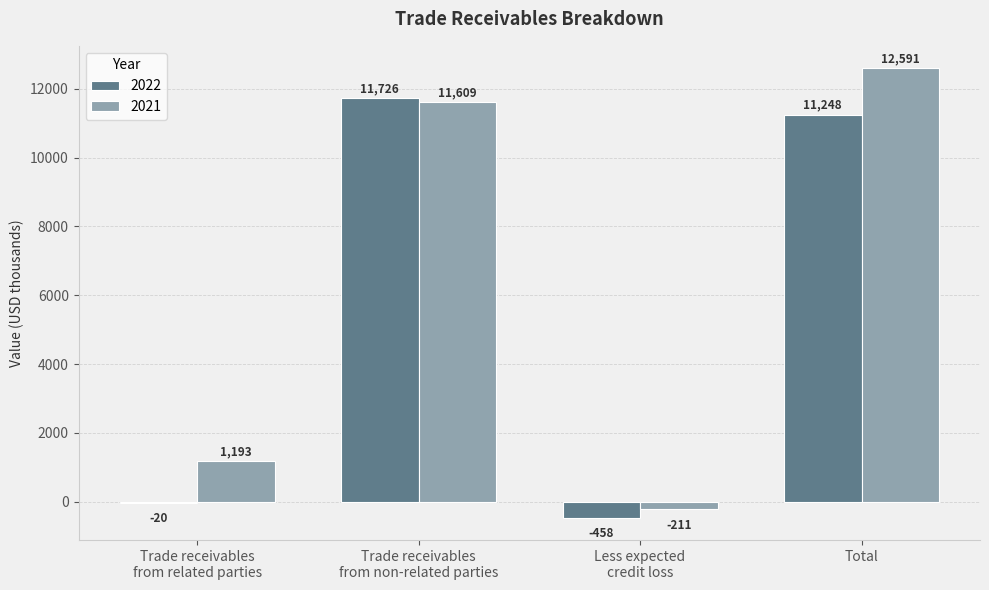

How many data points does each series have?

4